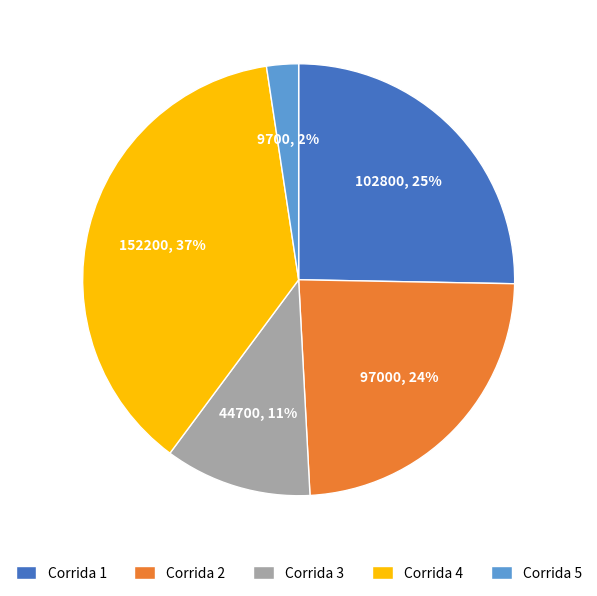

Rank the categories by value from lowest to highest.

Corrida 5, Corrida 3, Corrida 2, Corrida 1, Corrida 4